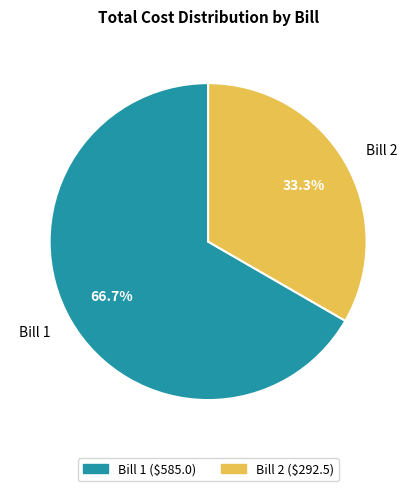

How many segments does this pie chart have?

2